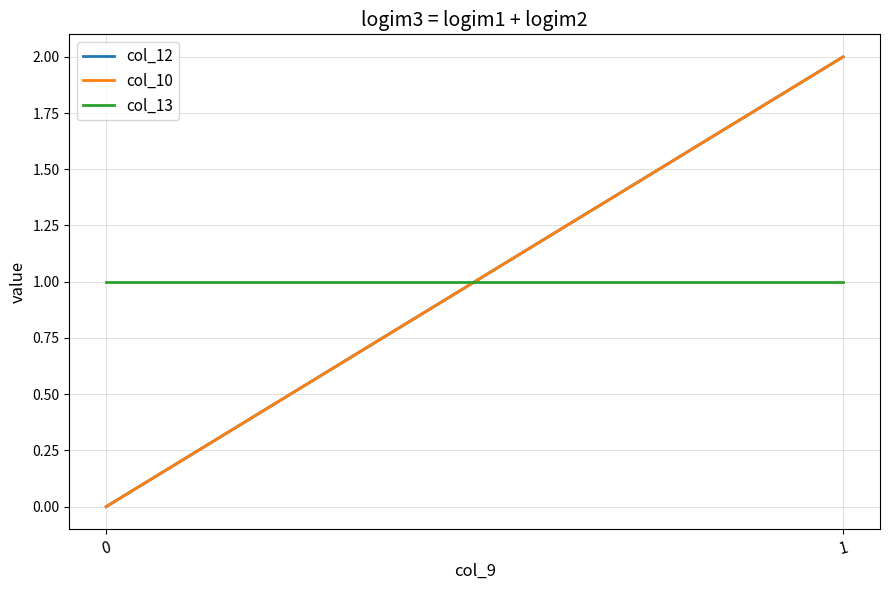

Which has a higher value, 0 or 1?

1